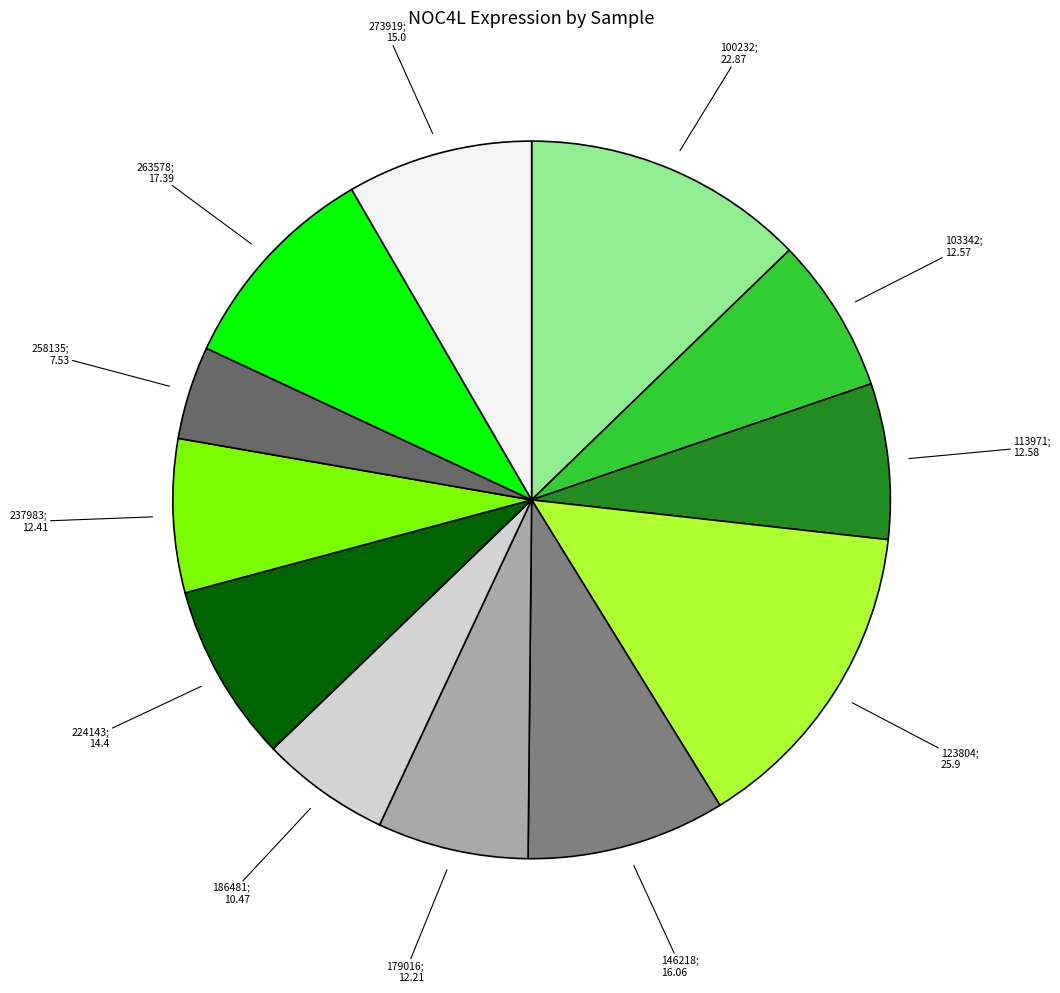

How many segments does this pie chart have?

12